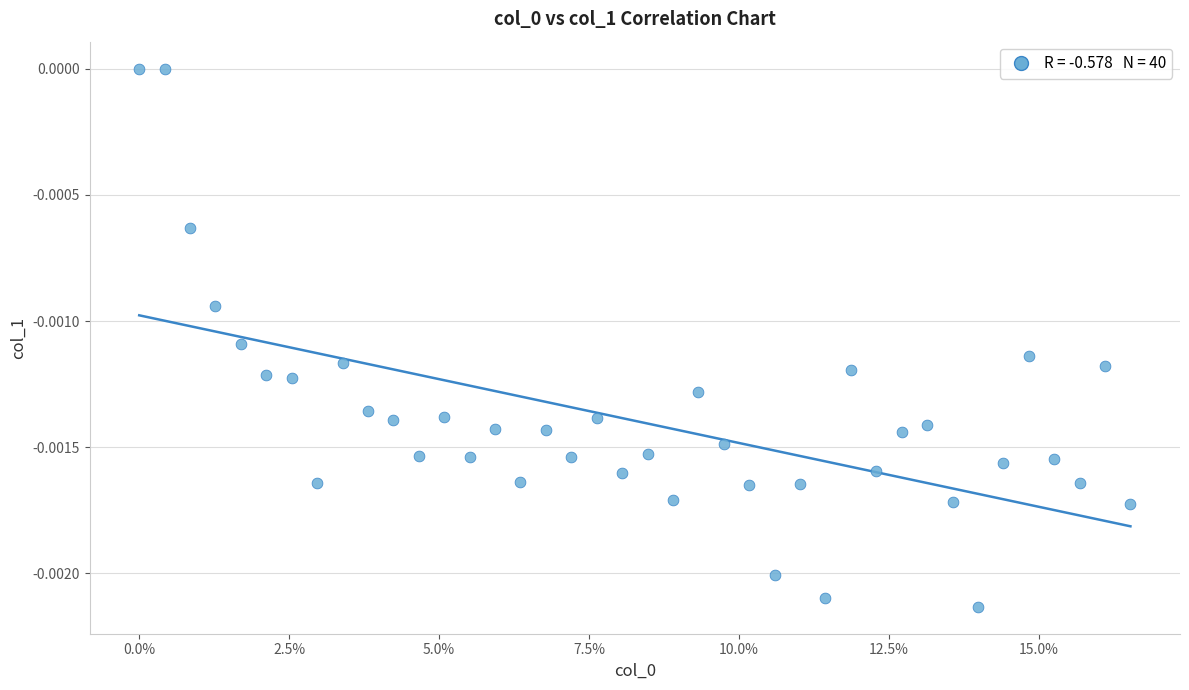

How many points are shown in the scatter plot?

40